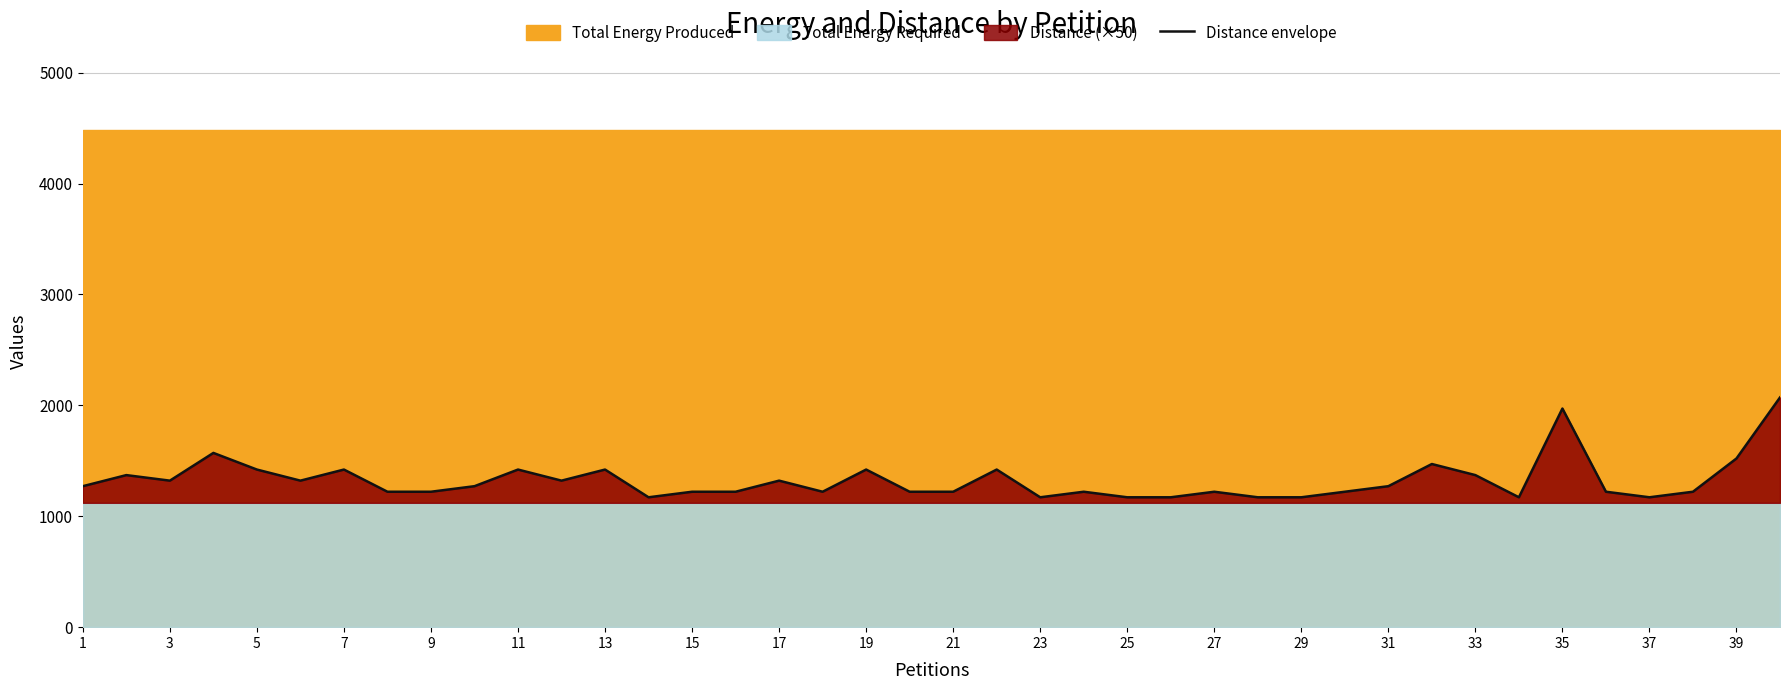

Count the number of values greater than 1271.

17